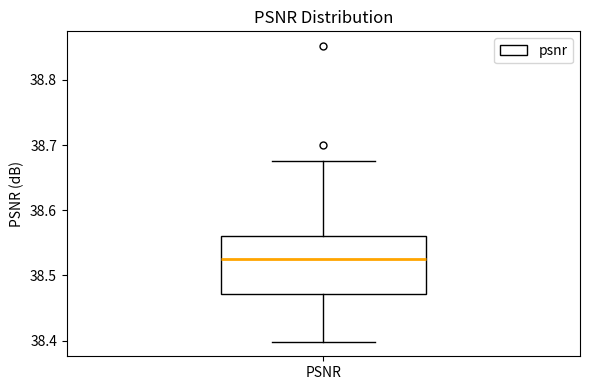

Read this box plot against the y-axis: the position of the median line, the range covered by the box, and the ends of both whiskers. The values are not printed on the chart, so give them approximately, as read against the axis.

median 38.53, box 38.47 to 38.56, whiskers 38.40 to 38.68